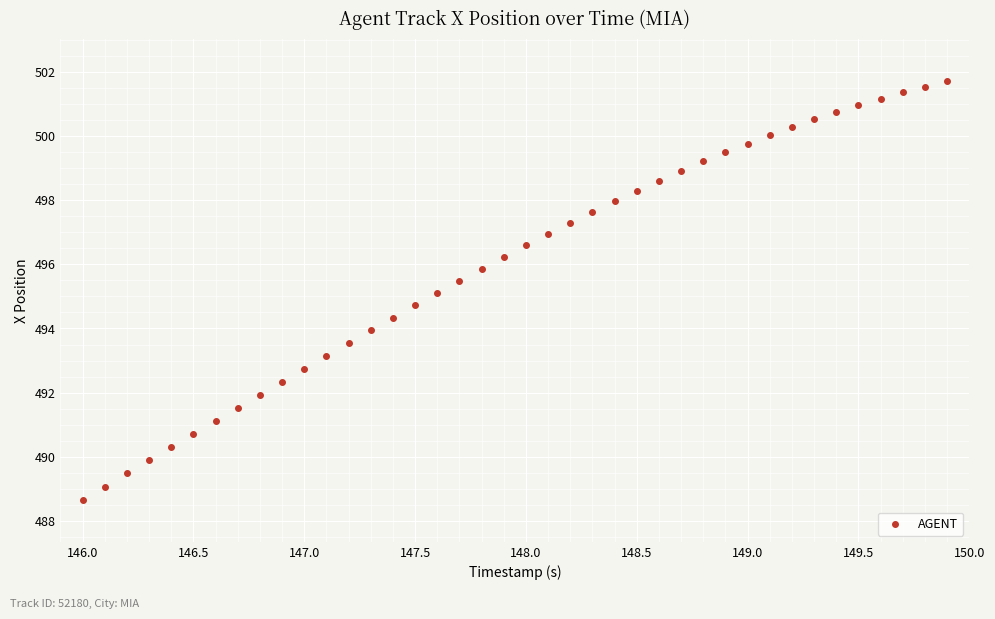

What is the range of X values (max minus min)?

3.9